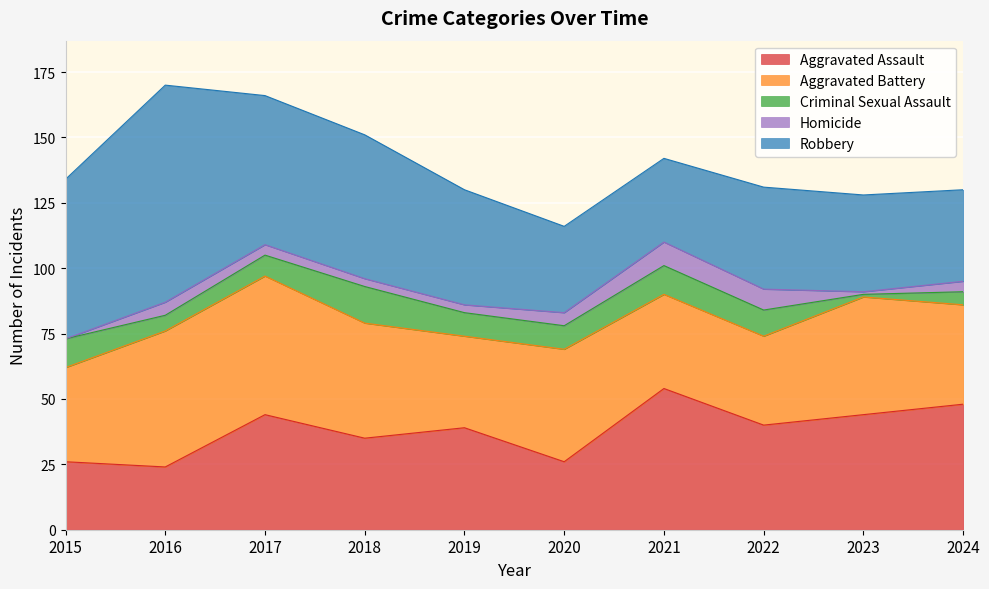

Rank the series at 2016 from highest to lowest value.

Robbery, Aggravated Battery, Aggravated Assault, Criminal Sexual Assault, Homicide